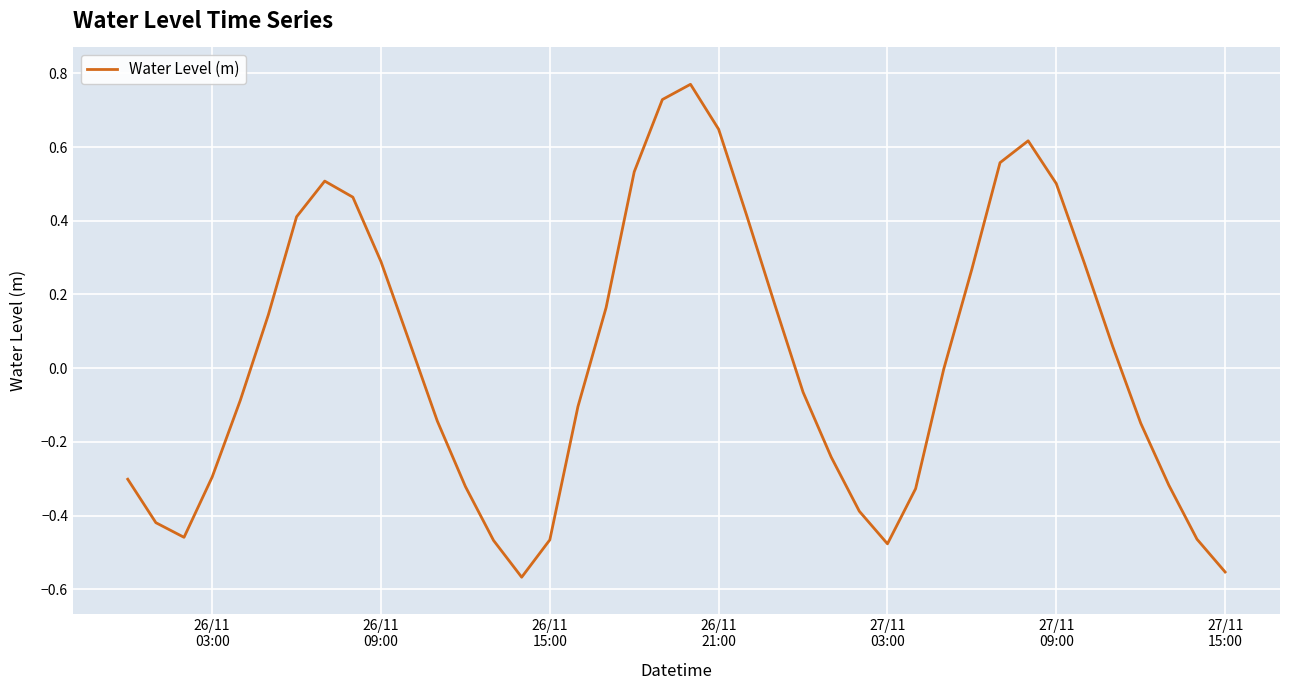

What is the difference between the maximum and minimum values?

1.3